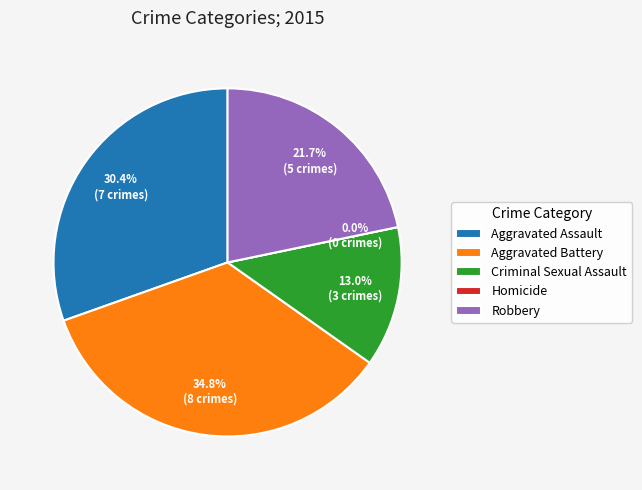

Which slice is the largest?

Aggravated Battery